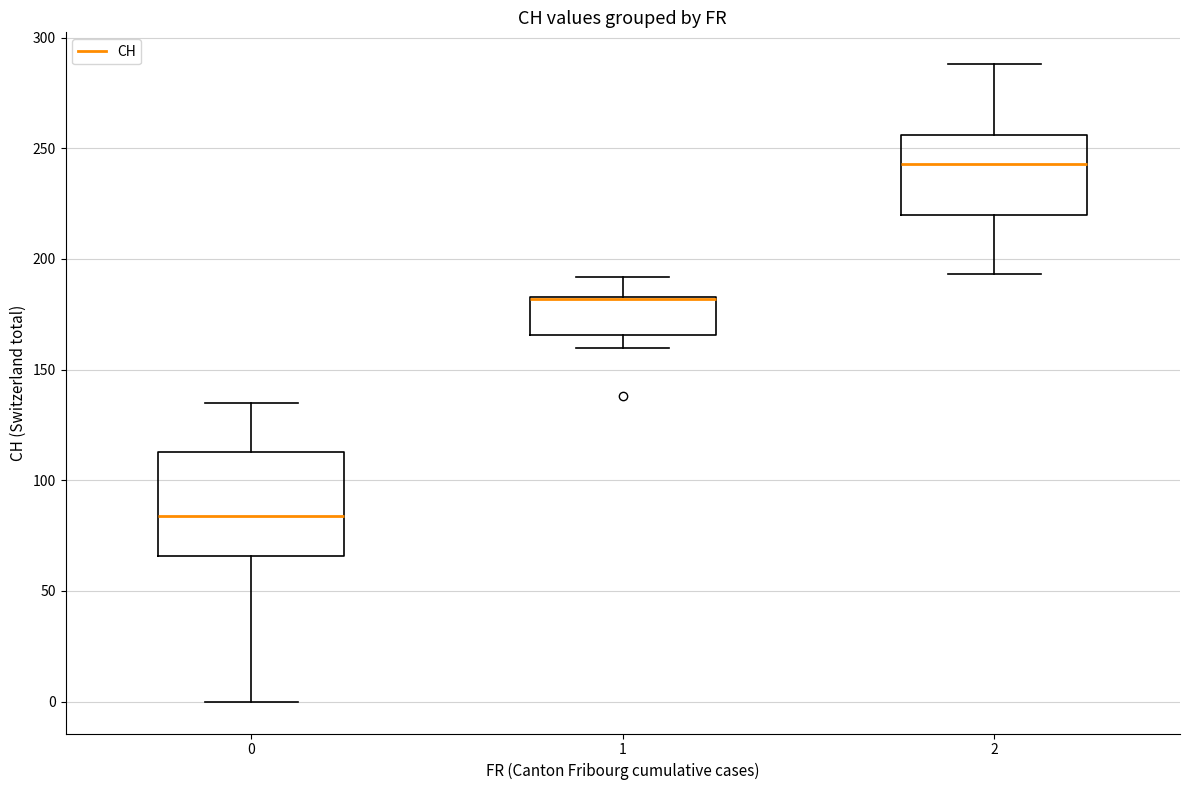

Reading left to right, read every box against the y-axis: the position of its median line, the range the box covers, and the ends of its whiskers. The values are not printed on the chart, so give them approximately, as read against the axis.

0: median 85, box 65 to 115, whiskers 0 to 135
1: median 180 (drawn on the box's upper edge), box 165 to 185, whiskers 160 to 190
2: median 245, box 220 to 255, whiskers 195 to 290